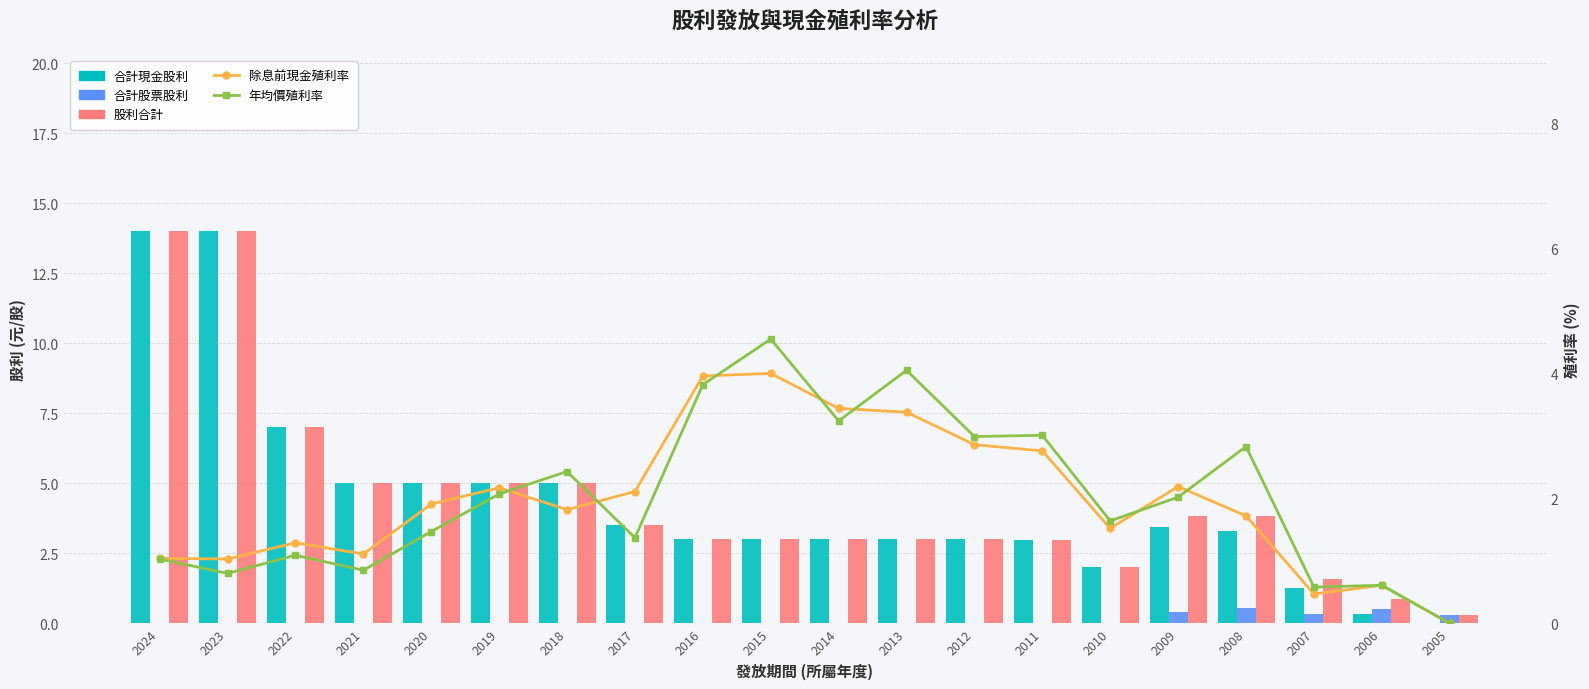

The value of 除息前現金殖利率 at 2016 is 1.0. True or false?

False